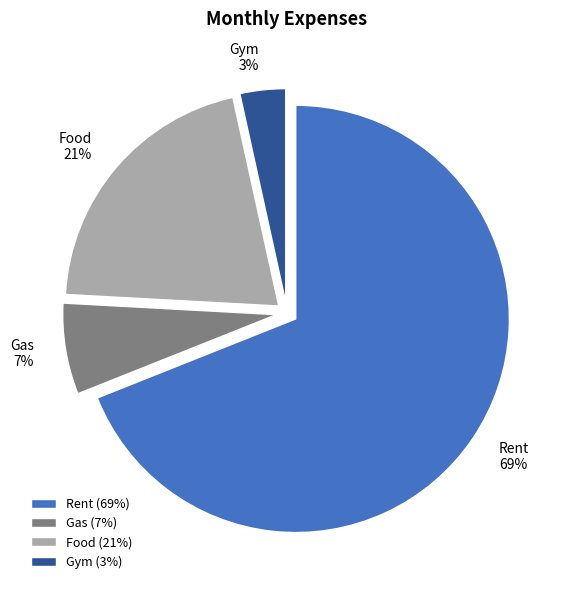

The Gas slice represents 16% of the pie. True or false?

False